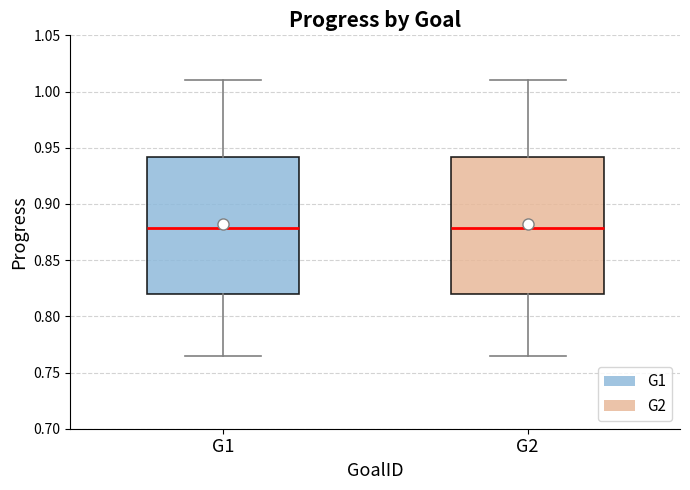

Reading left to right, read every box against the y-axis: the position of its median line, the range the box covers, and the ends of its whiskers. The values are not printed on the chart, so give them approximately, as read against the axis.

G1: median 0.880, box 0.820 to 0.940, whiskers 0.765 to 1.010
G2: median 0.880, box 0.820 to 0.940, whiskers 0.765 to 1.010